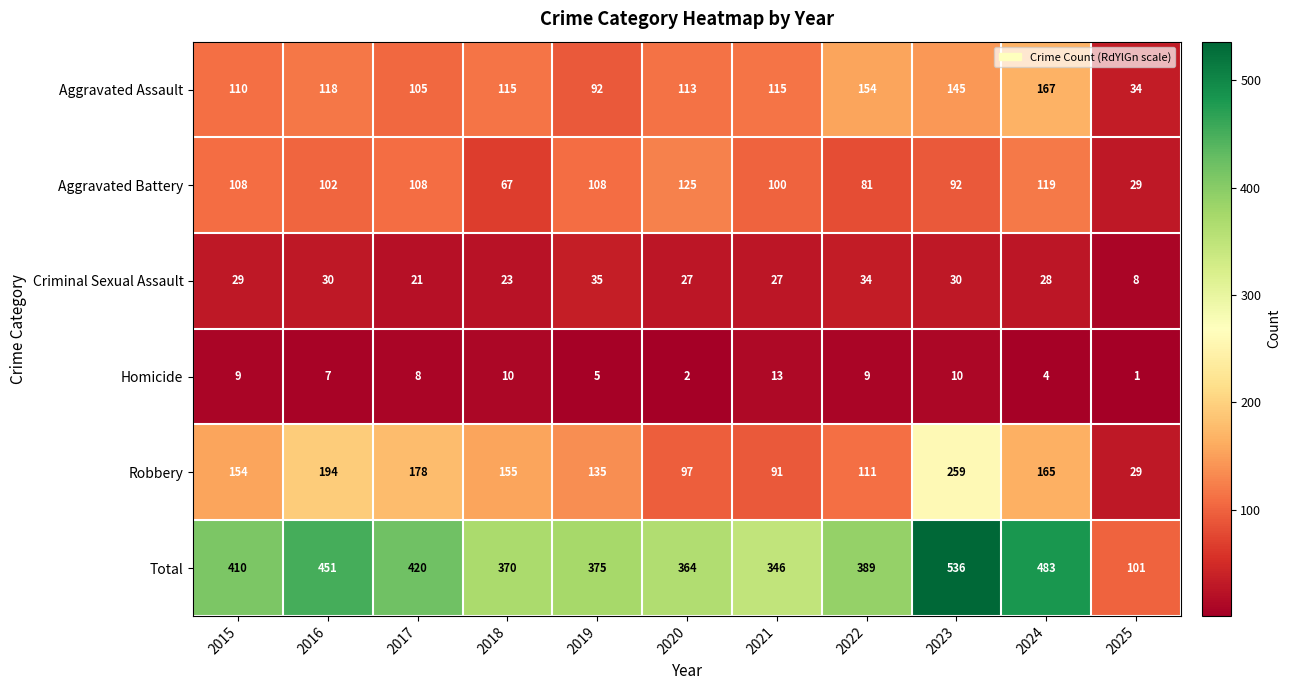

Where does the Total series first go above 389?

2015